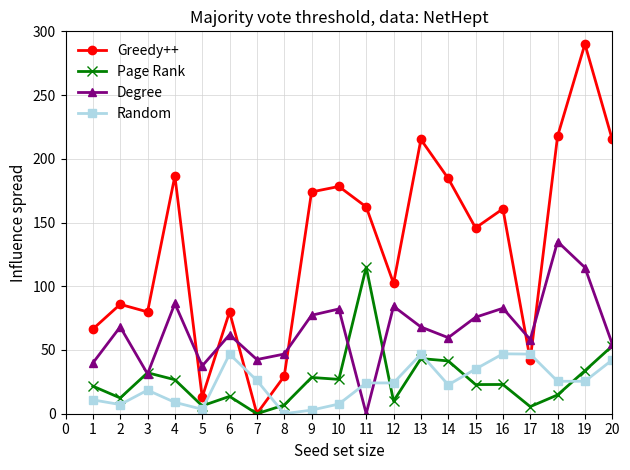

What is the value of the Random point at the 5th from the left?

3.5